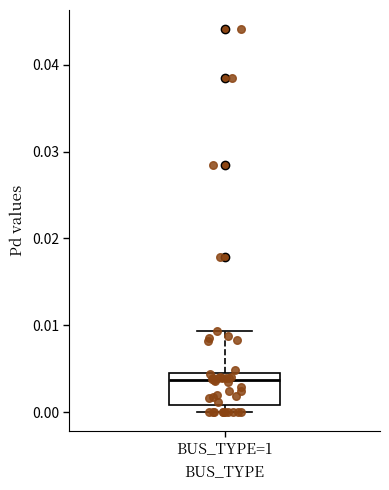

Transcribe this box plot: give where the median line is, the range the box spans, and where the two whiskers end, as read against the y-axis. The values are not printed on the chart, so give them approximately, as read against the axis.

median 0.004, box 0.001 to 0.005, whiskers 0.000 to 0.009